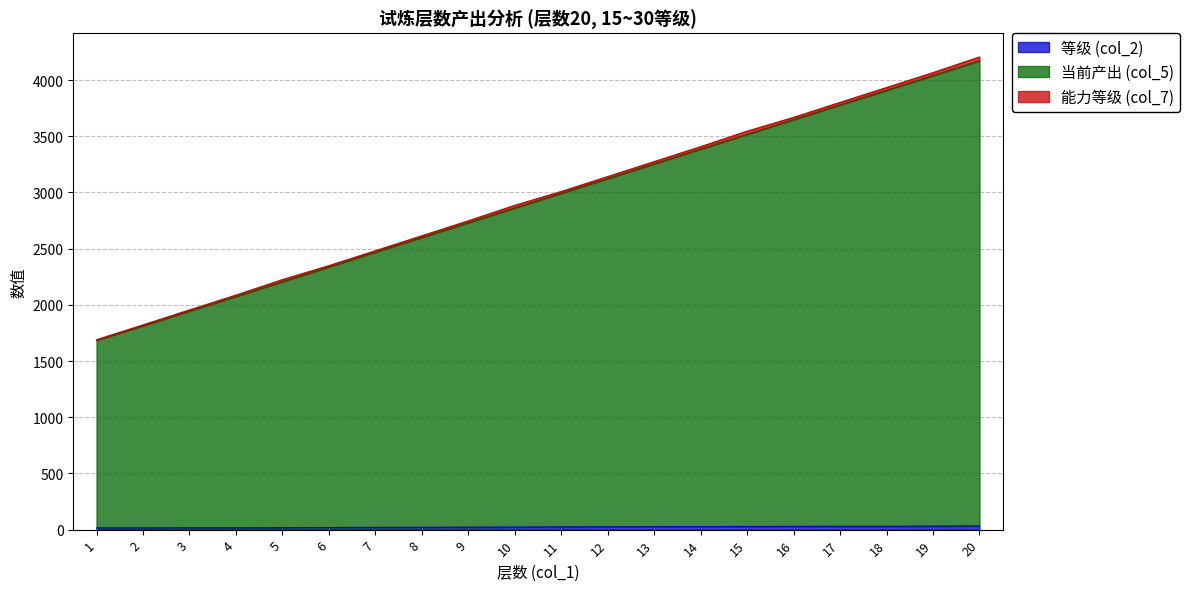

What value does the 当前产出 (col_5) series have at 14, to the nearest 10?

3390